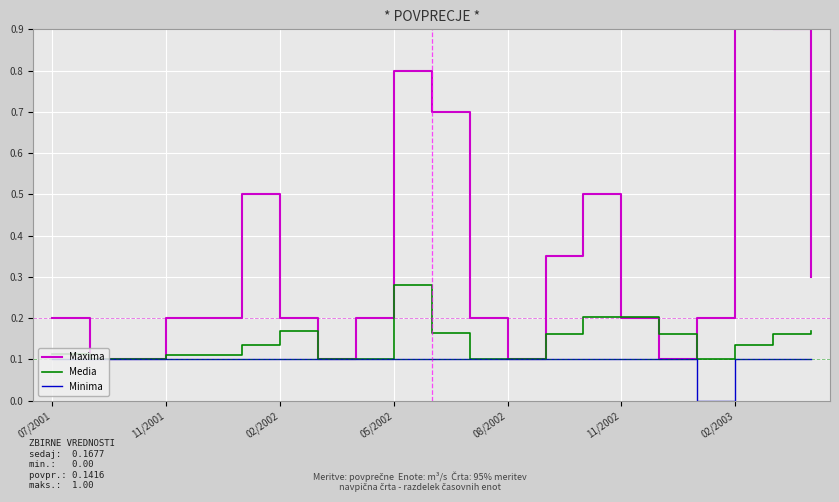

True or false: Media has a value of 0.2 at 02/2003.

False